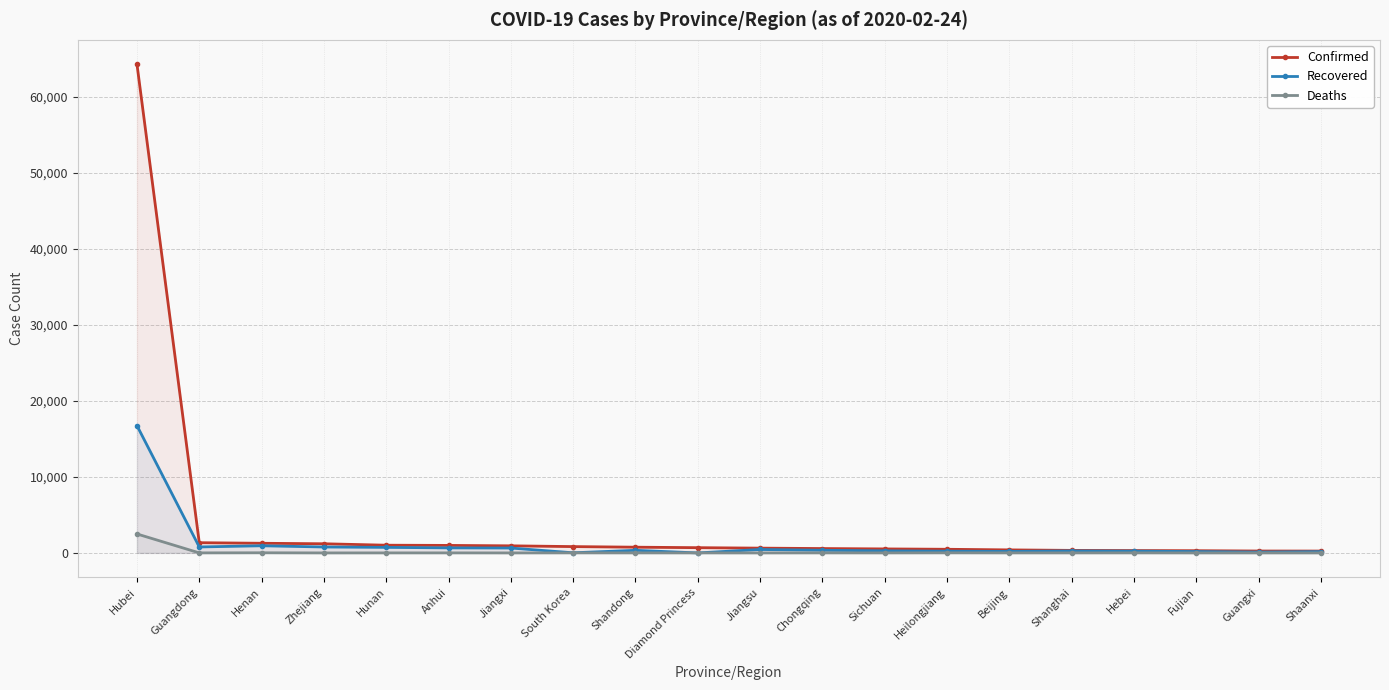

True or false: Recovered and Confirmed intersect in this chart.

False